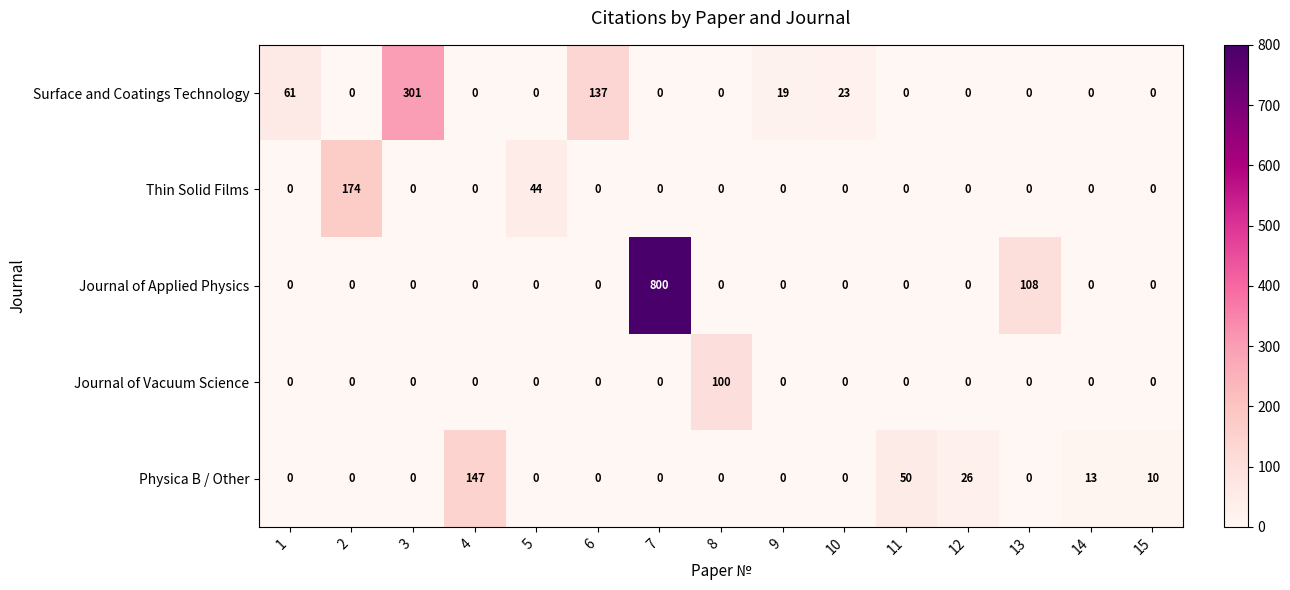

The Journal of Vacuum Science series shows -39 at 14. True or false?

False